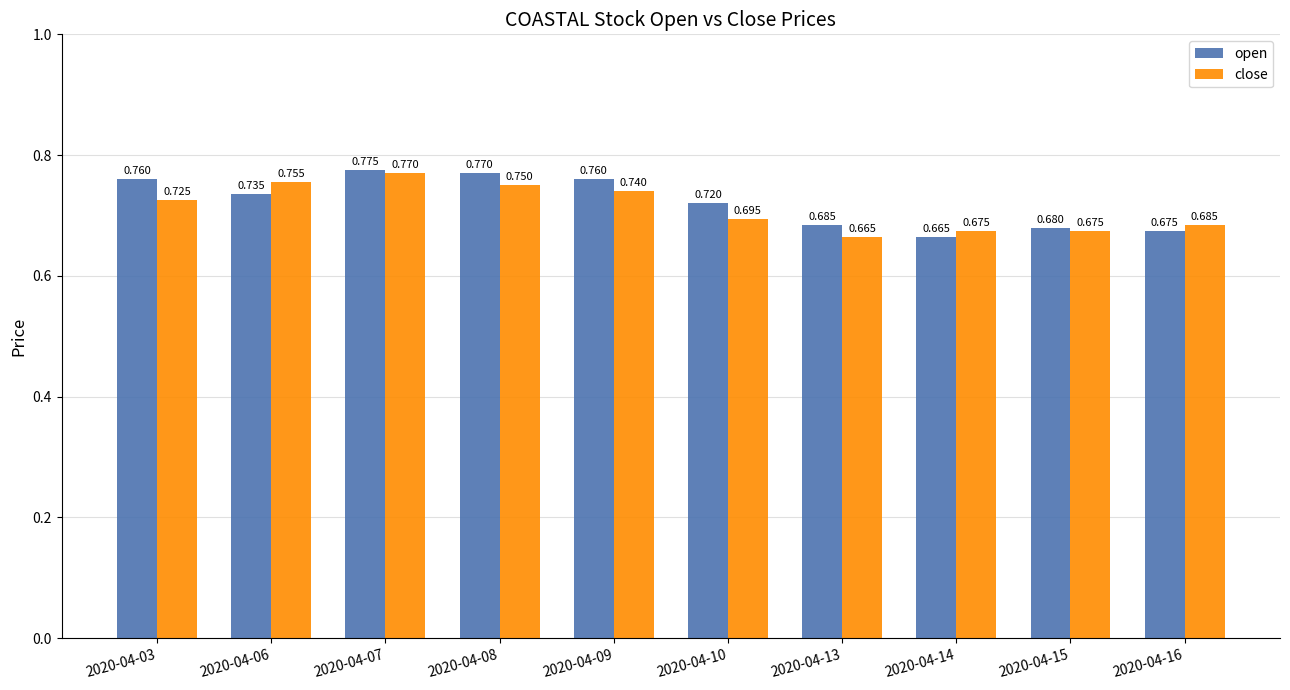

What is the sum of all close values?

7.1